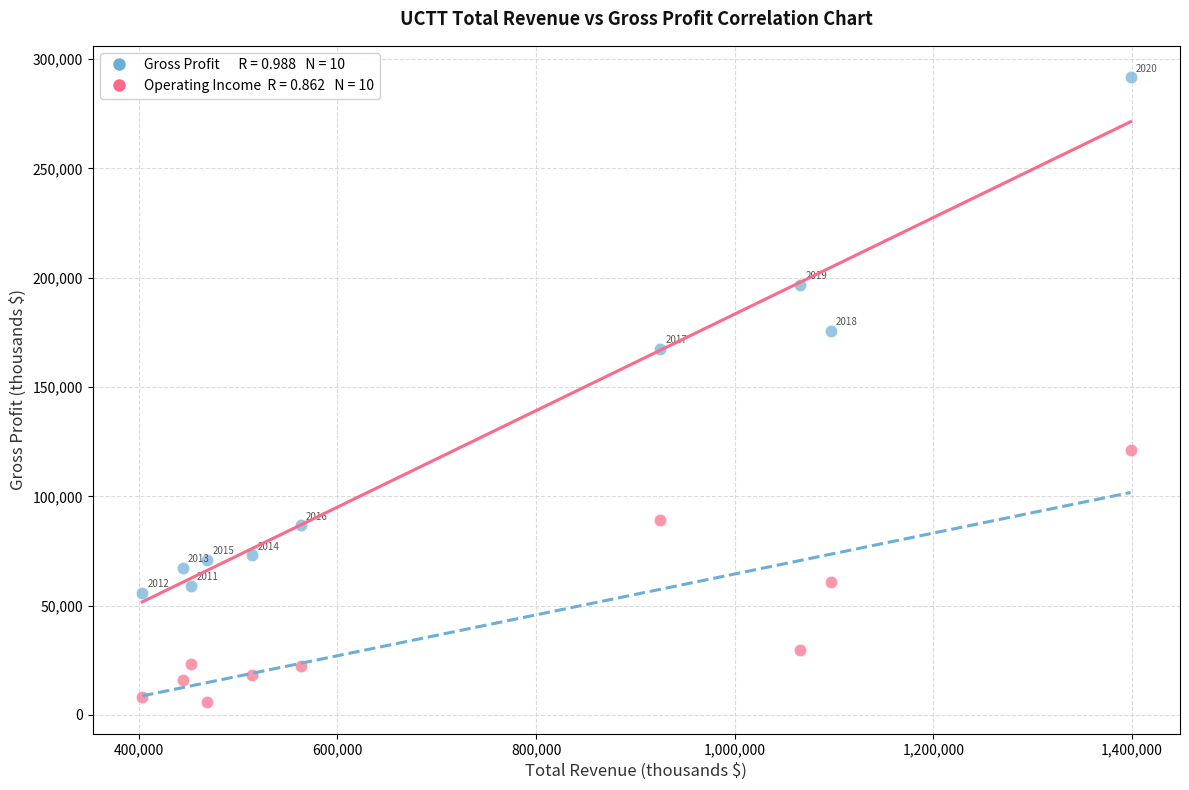

Across all series, what Y value is closest to 148800?

167600